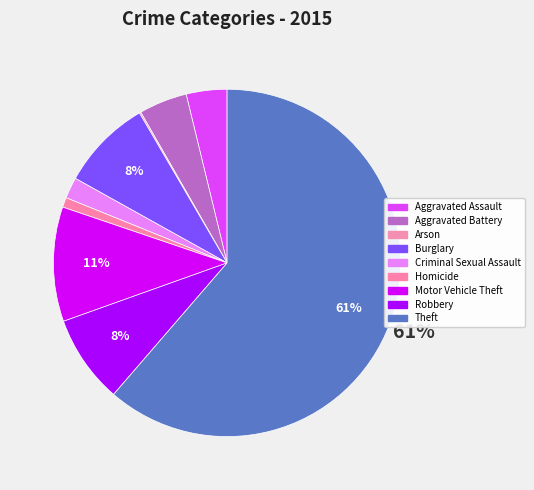

To the nearest percent, what is the difference between the largest and smallest slice percentages?

61%